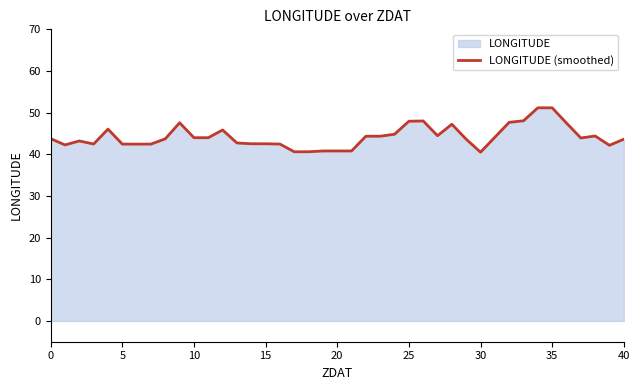

What is the maximum value shown in the chart?

51.2